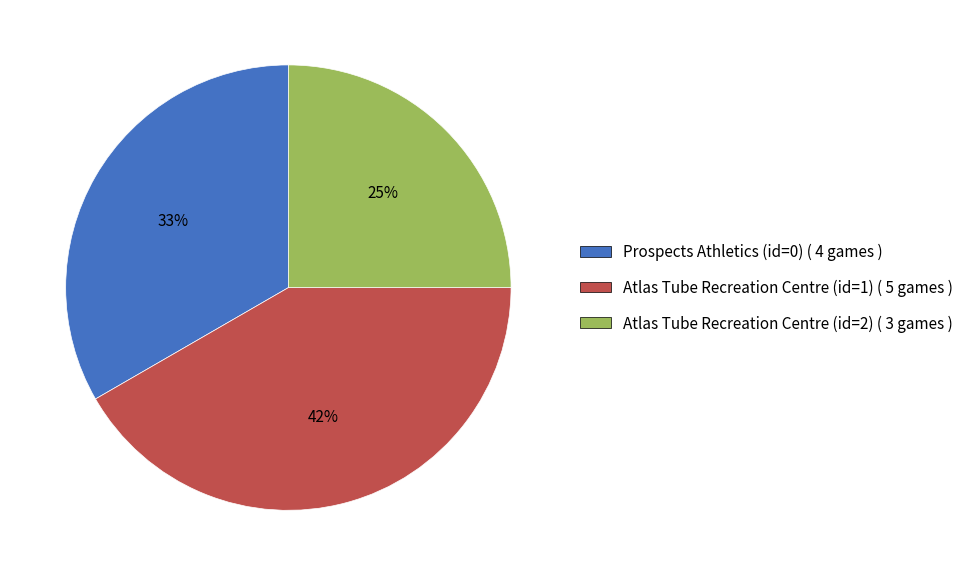

Do Atlas Tube Recreation Centre (id=1) ( 5 games ) and Atlas Tube Recreation Centre (id=2) ( 3 games ) together represent more than half of the pie?

Yes